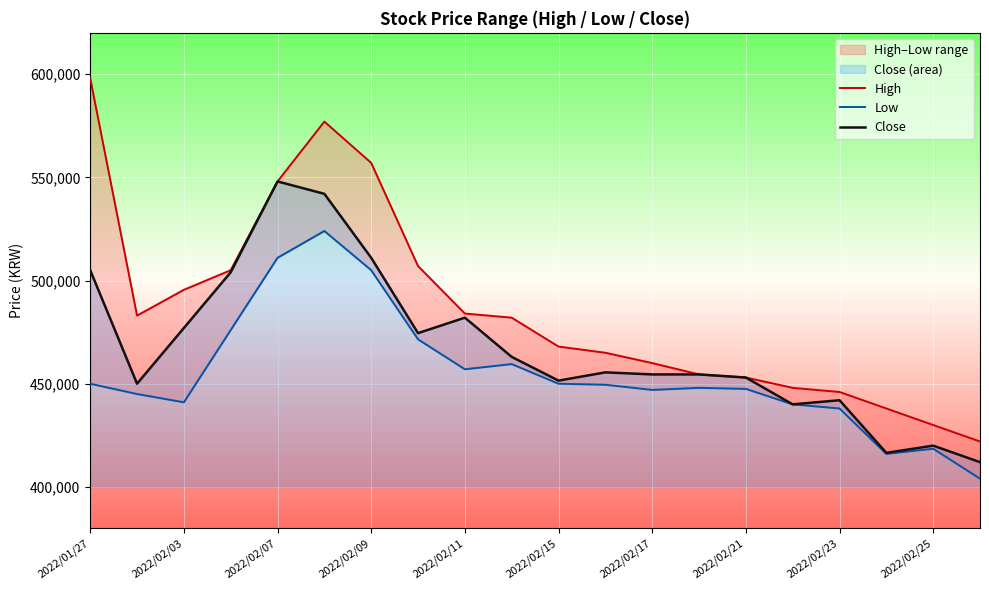

What is the lowest value of the Close series?

412000